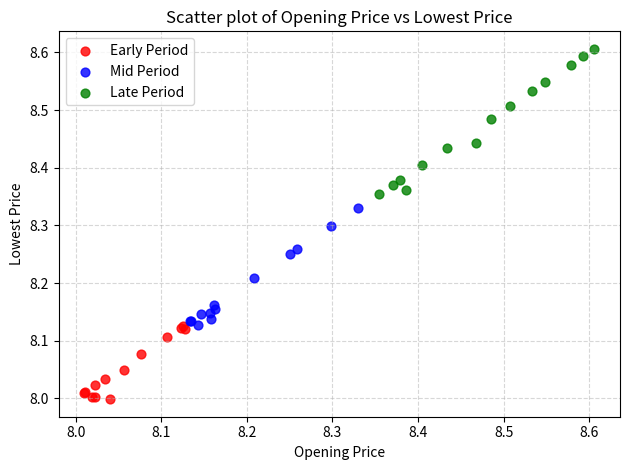

Which series reaches the maximum Y coordinate?

Late Period